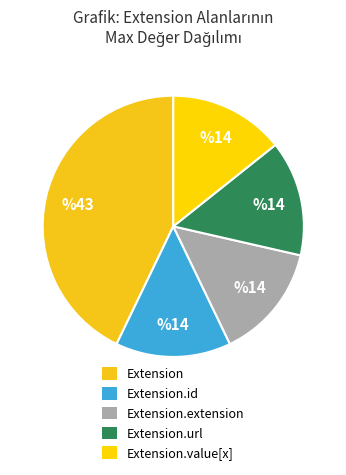

To the nearest percent, what is the average slice percentage?

20%